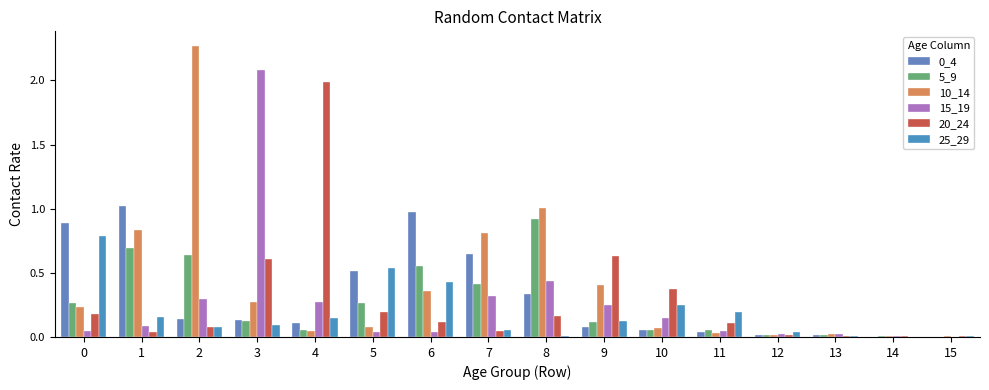

Are the bars horizontal?

No